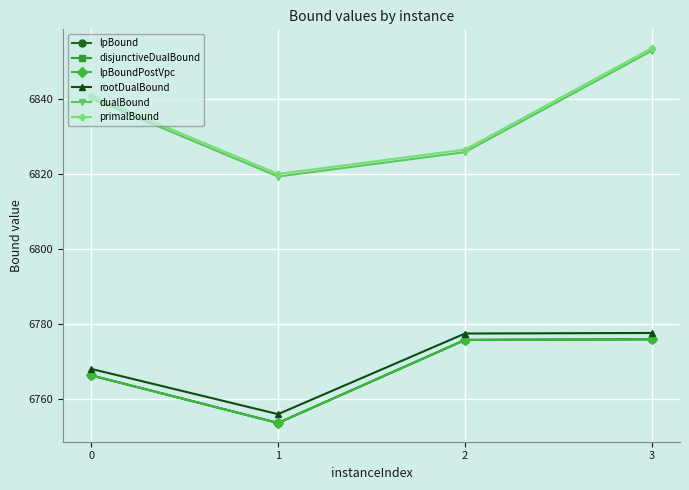

Which series has the widest spread of values?

primalBound